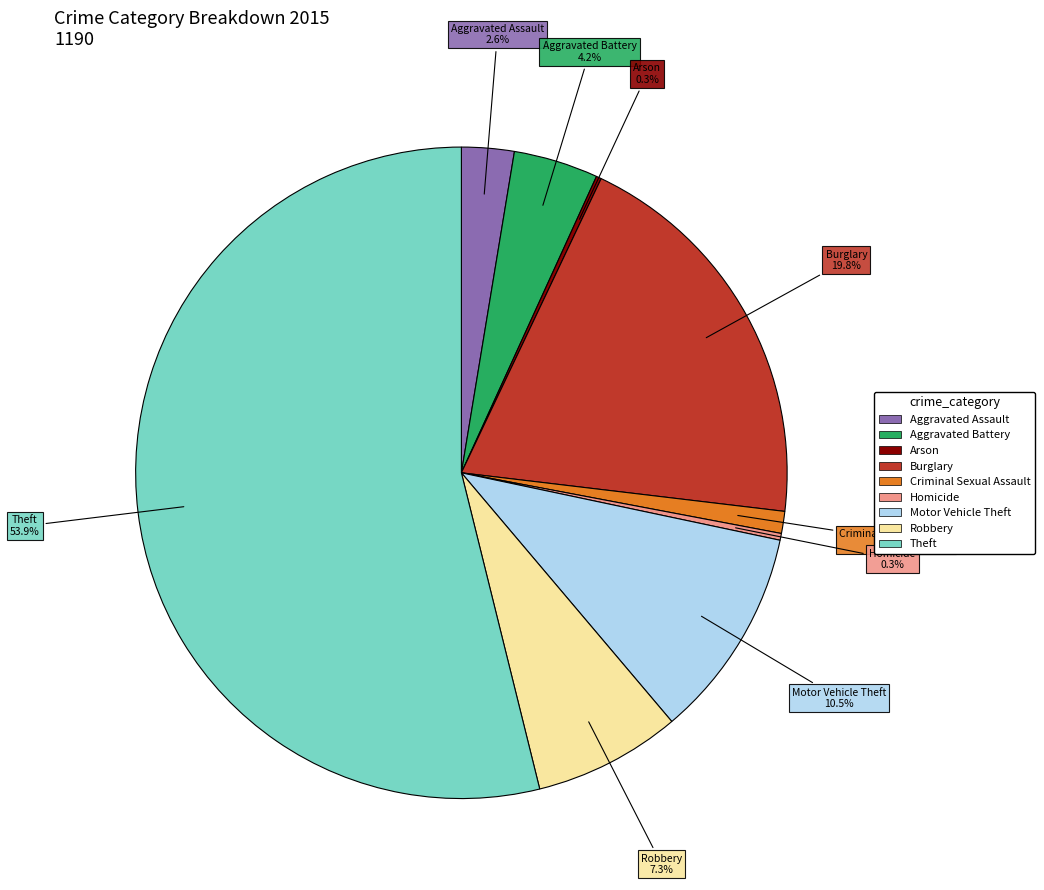

What is the ratio of the value at Aggravated Battery to the value at Homicide?

12.5